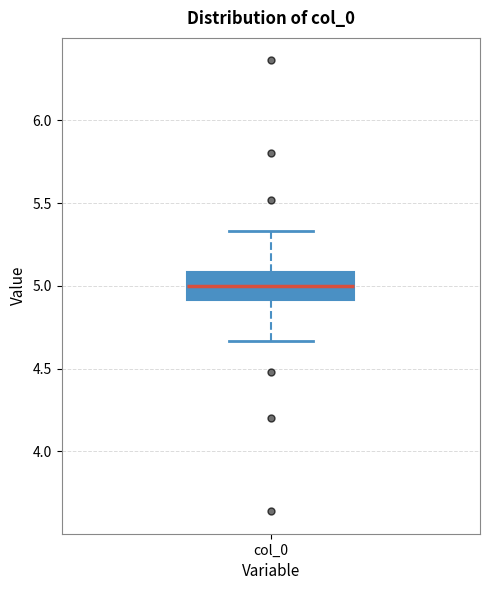

Read this box plot against the y-axis: the position of the median line, the range covered by the box, and the ends of both whiskers. The values are not printed on the chart, so give them approximately, as read against the axis.

median 5.00, box 4.90 to 5.10, whiskers 4.65 to 5.35